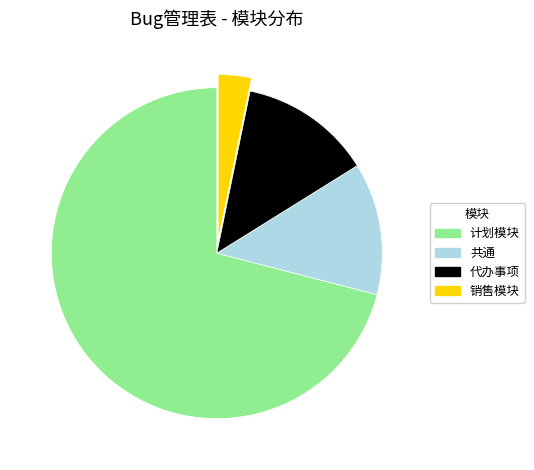

How many slices are in this pie chart?

4